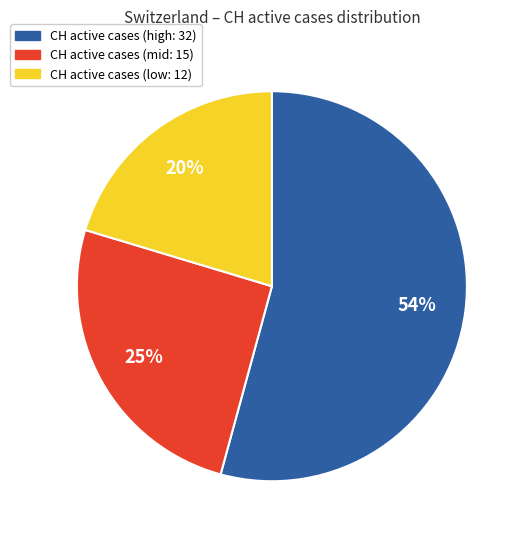

Does any single category account for the majority?

Yes